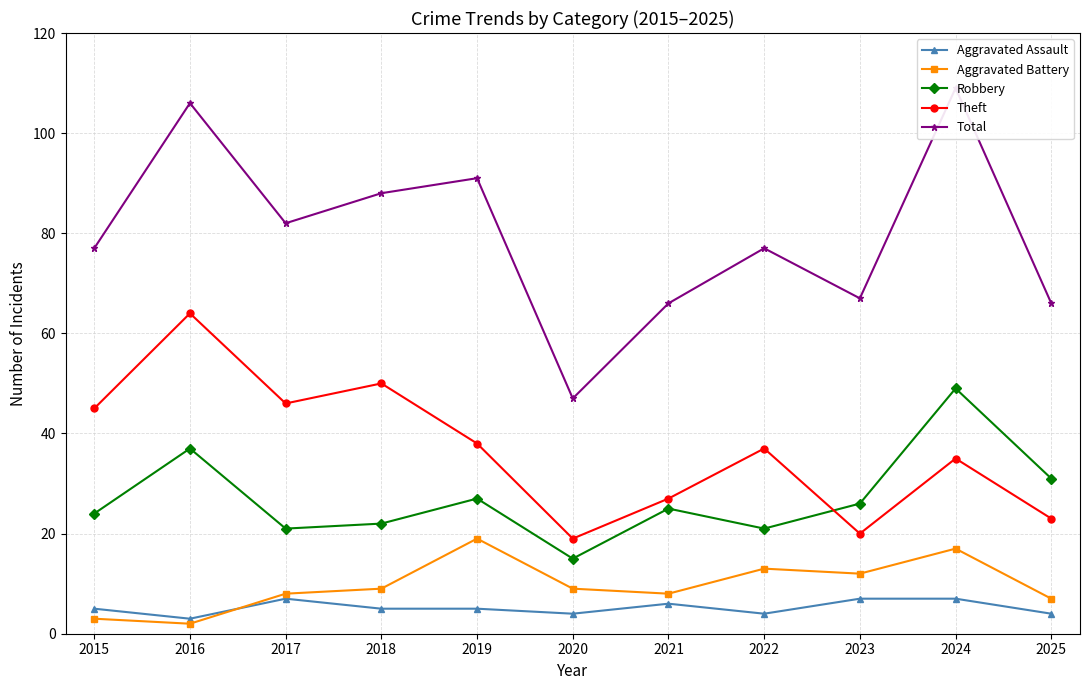

What is the value of the Theft point at the 8th from the left?

37